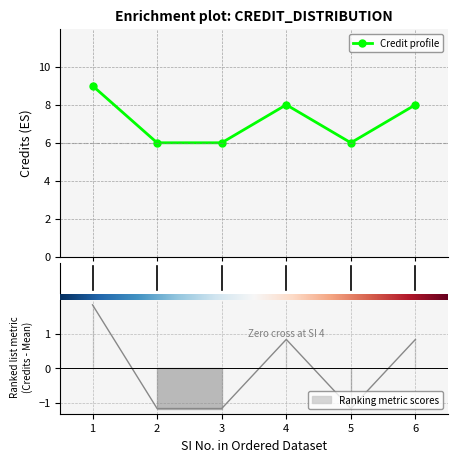

What is the greatest value displayed?

9